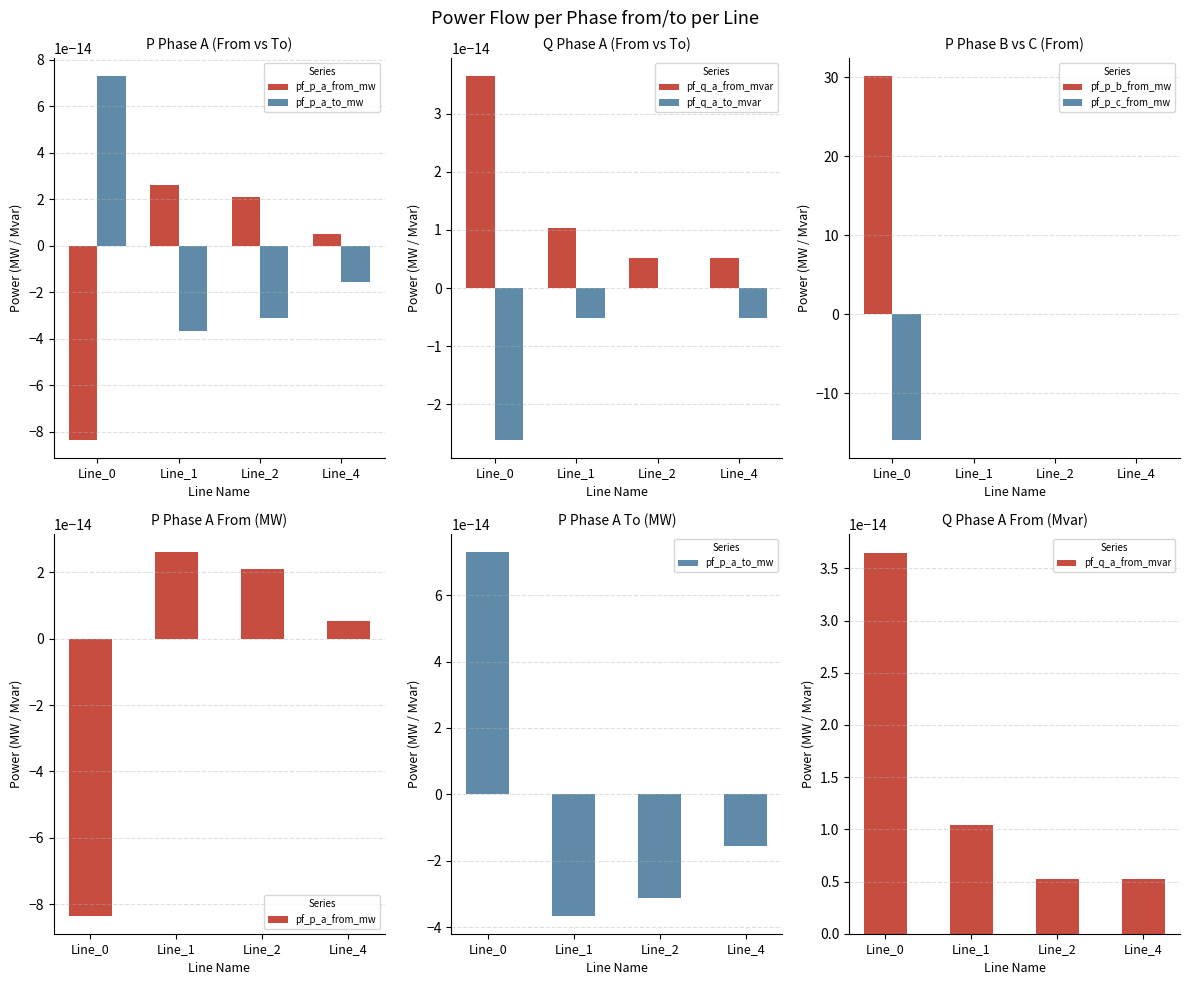

Between Line_0 and Line_2, which series saw the biggest shift?

pf_p_b_from_mw